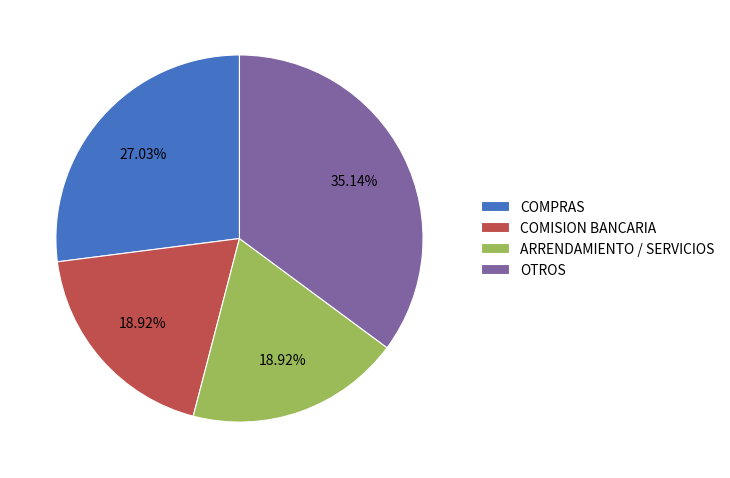

Count the number of slices in the pie.

4